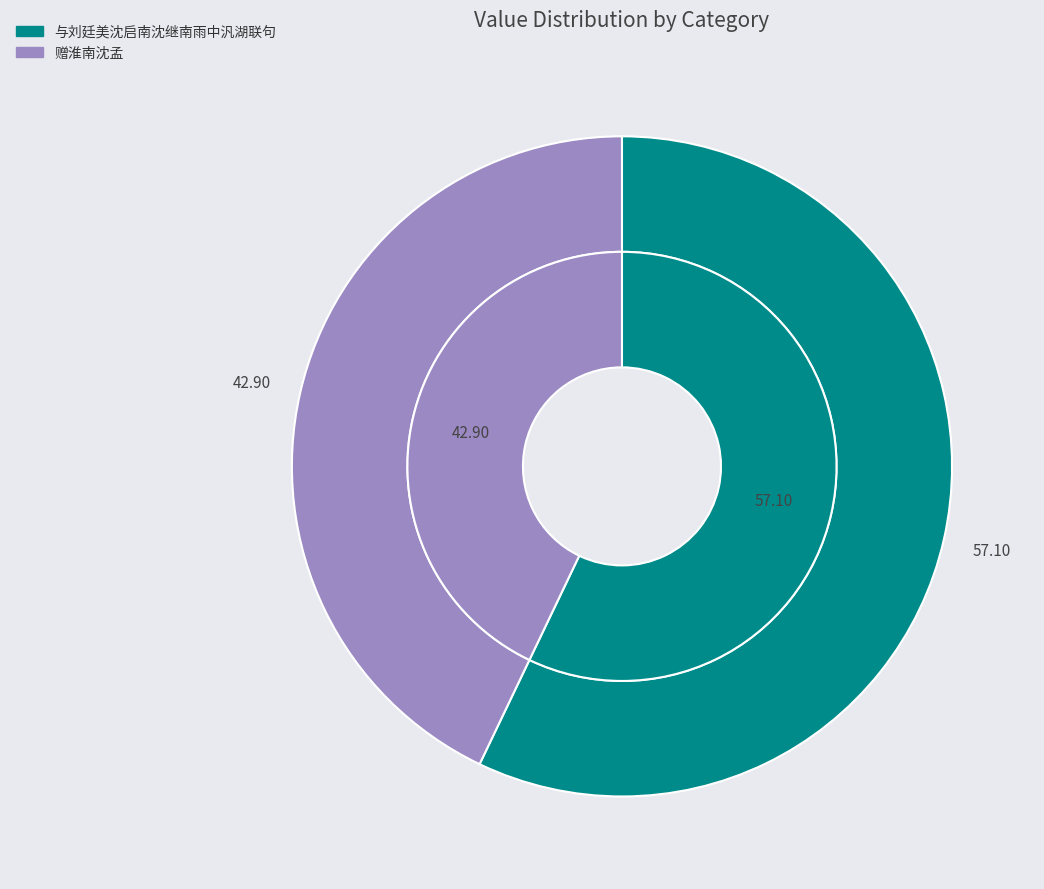

What portion of the pie excludes 与刘廷美沈启南沈继南雨中汎湖联句?

42.9%